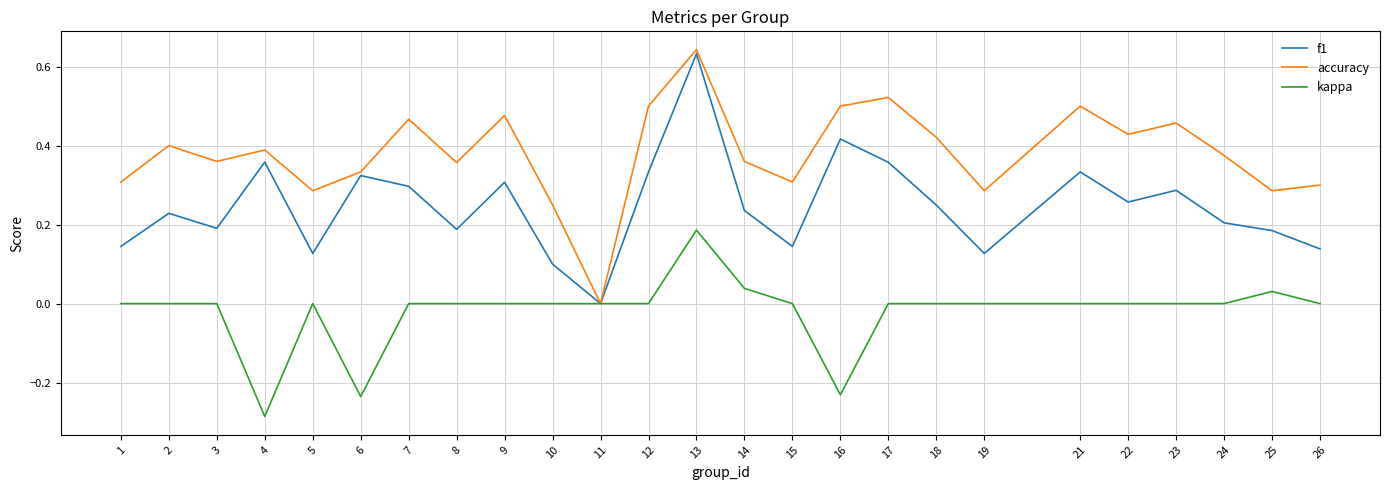

At which label does f1 reach its minimum?

11